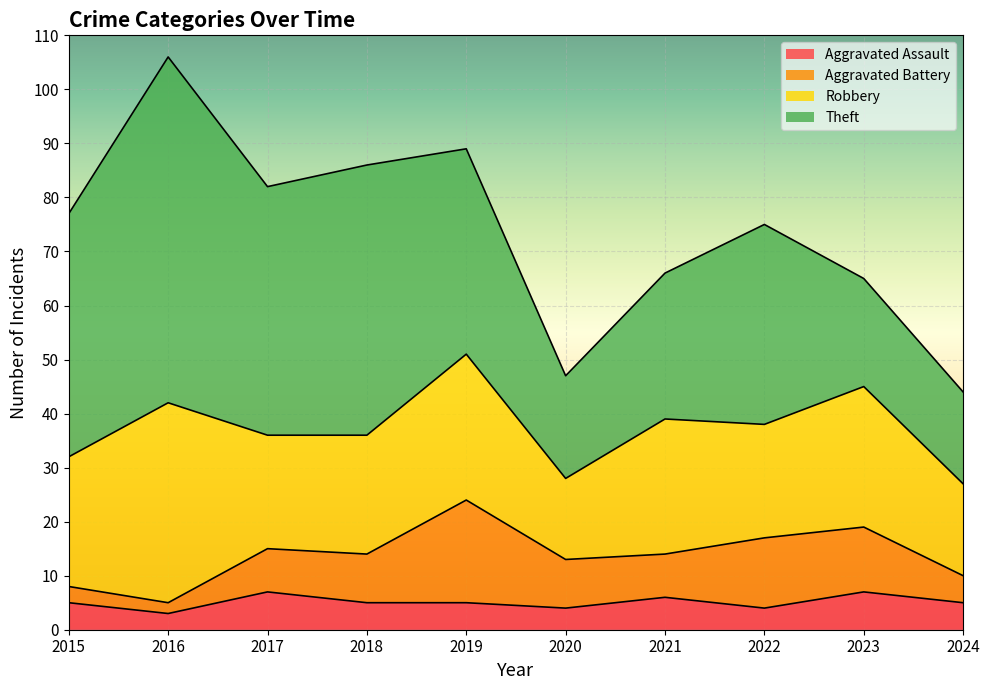

Does the chart display data point markers on the line(s)?

No